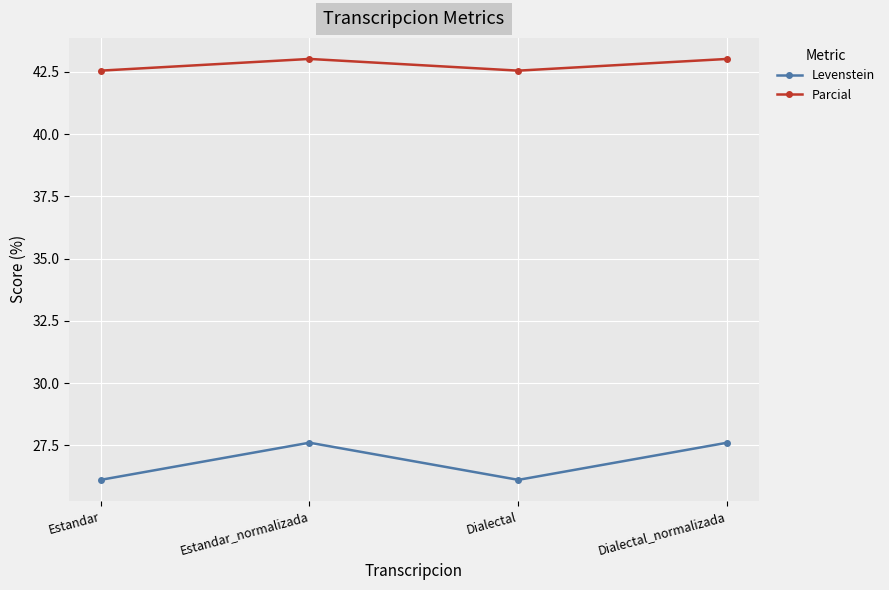

What value does the Parcial series have at Dialectal_normalizada?

43.0